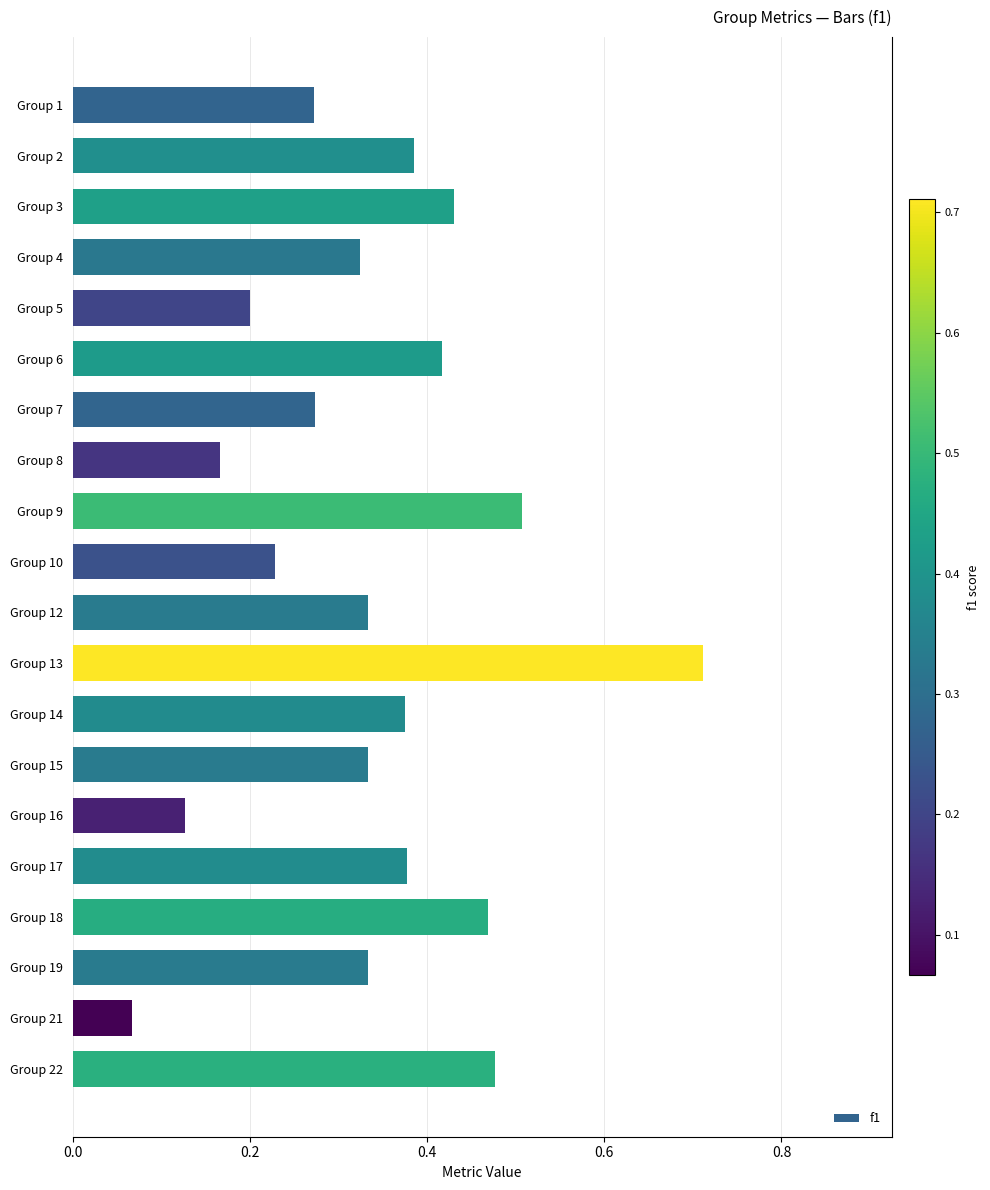

Which category has the highest value across all series?

Group 13